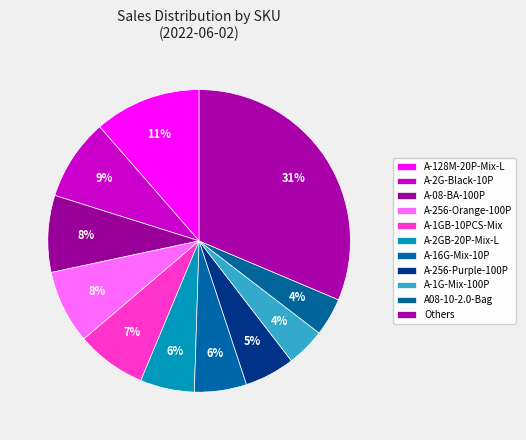

Count the number of slices in the pie.

11